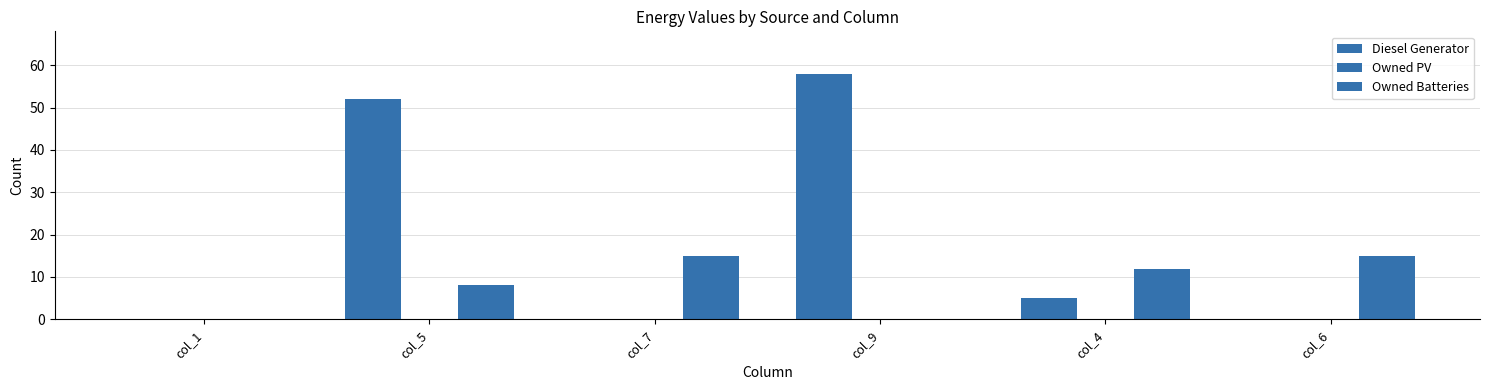

How many data points does each series have?

6